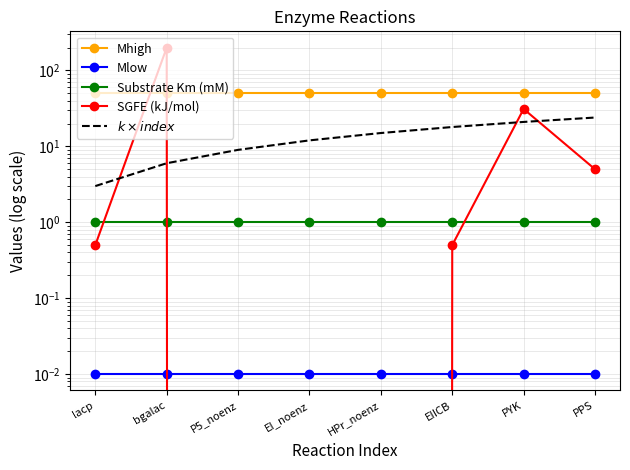

List the series in order of their peak value, lowest first.

Mlow, Substrate Km (mM), $k \times index$, Mhigh, SGFE (kJ/mol)